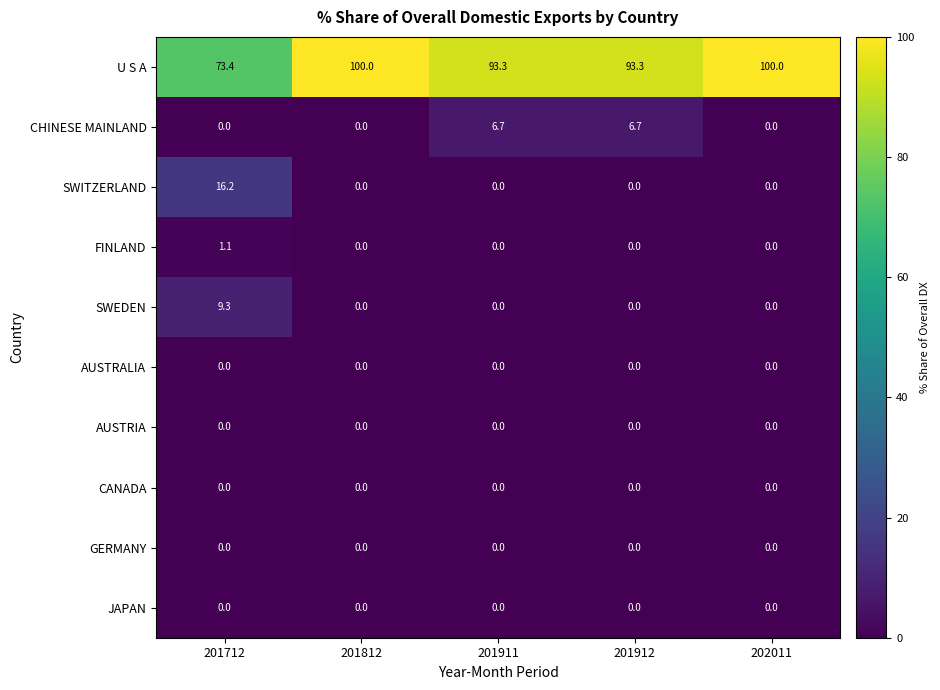

What is the difference between the highest and lowest values at 202011?

100.0